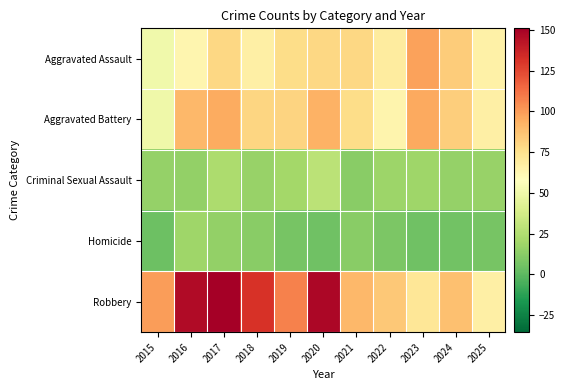

Reading left to right, extract all data points from this chart.

Aggravated Assault: 2015=51	2016=63	2017=79	2018=67	2019=77	2020=79	2021=79	2022=69	2023=98	2024=84	2025=66
Aggravated Battery: 2015=50	2016=91	2017=95	2018=80	2019=81	2020=93	2021=77	2022=64	2023=96	2024=83	2025=67
Criminal Sexual Assault: 2015=16	2016=15	2017=23	2018=17	2019=20	2020=28	2021=12	2022=18	2023=19	2024=16	2025=17
Homicide: 2015=4	2016=19	2017=15	2018=12	2019=7	2020=5	2021=12	2022=9	2023=5	2024=6	2025=7
Robbery: 2015=100	2016=146	2017=151	2018=132	2019=108	2020=148	2021=91	2022=85	2023=72	2024=88	2025=67